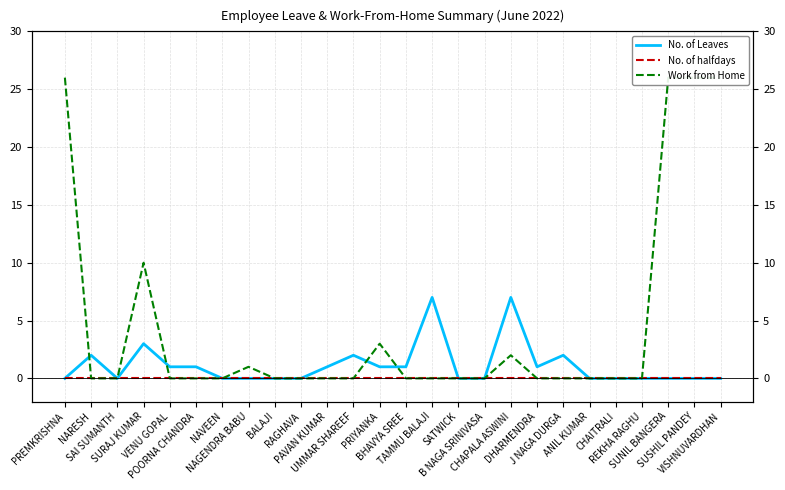

Does the chart have visible grid lines?

Yes